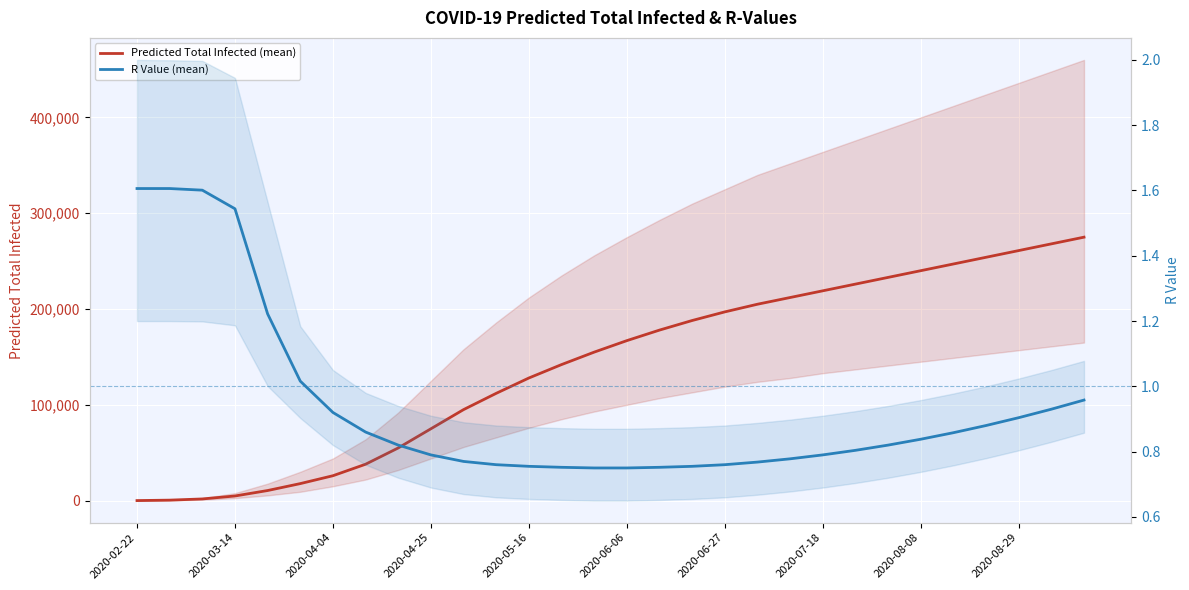

At 14, list the series in order from largest to smallest.

Predicted Total Infected (mean), R Value (mean)